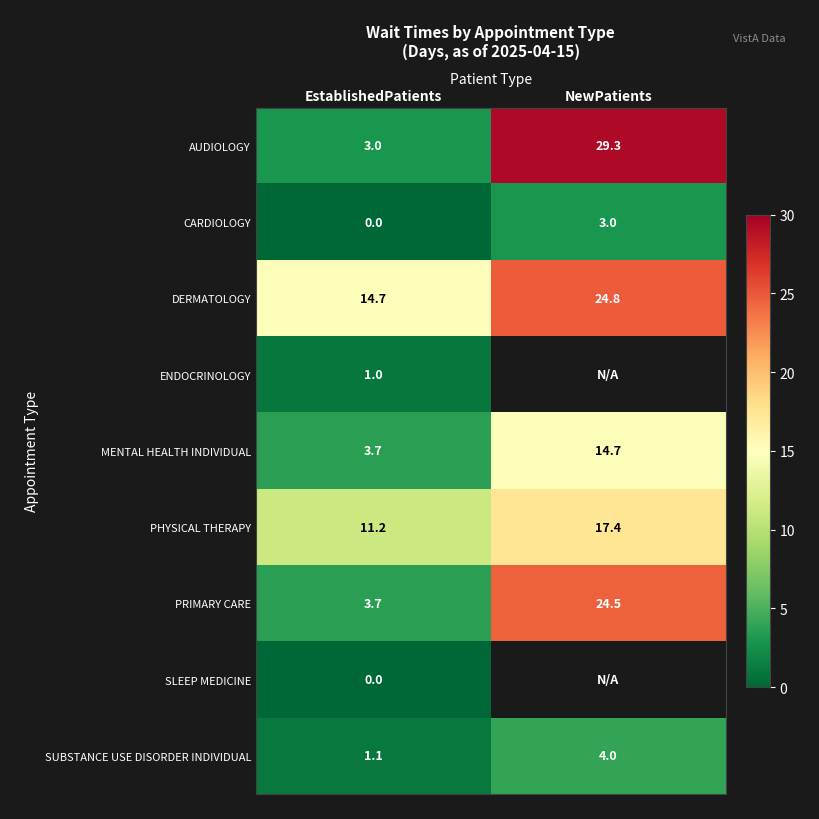

Rank the series by their maximum value, from lowest to highest.

SLEEP MEDICINE, ENDOCRINOLOGY, CARDIOLOGY, SUBSTANCE USE DISORDER INDIVIDUAL, MENTAL HEALTH INDIVIDUAL, PHYSICAL THERAPY, PRIMARY CARE, DERMATOLOGY, AUDIOLOGY